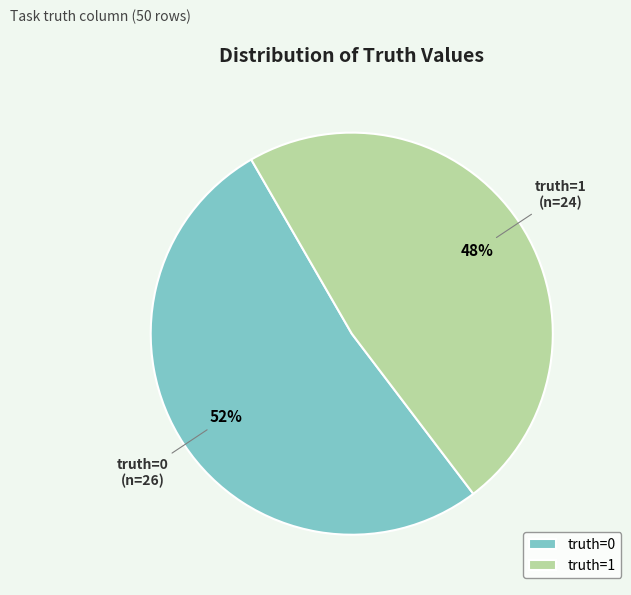

What percentage is the truth=1 slice, to the nearest percent?

48%